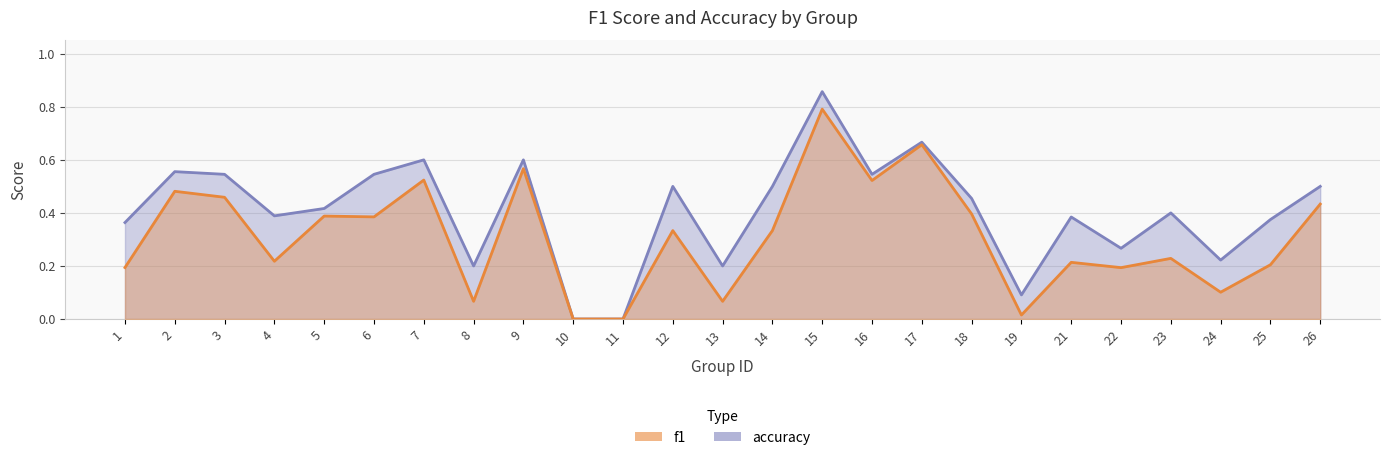

List the series in order of their peak value, lowest first.

f1, accuracy